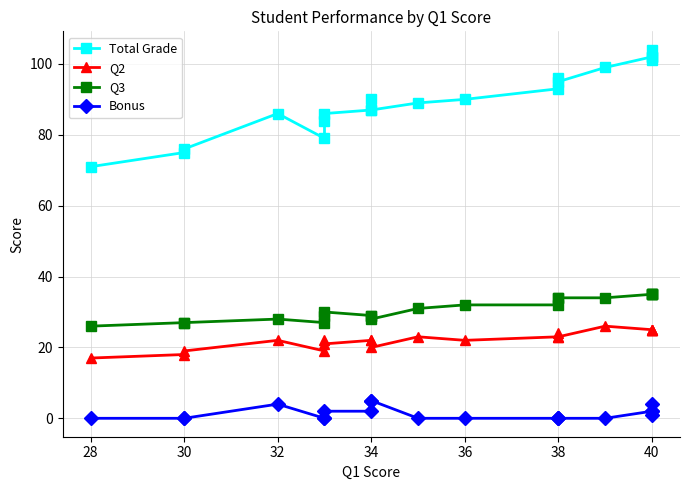

Reading left to right, what are all the values shown in this chart?

Total Grade: 71	75	76	86	79	84	86	87	90	87	89	90	93	96	95	99	102	102	104	101
Q2: 17	18	19	22	19	22	21	22	22	20	23	22	23	24	23	26	25	25	25	25
Q3: 26	27	27	28	27	29	30	29	29	28	31	32	32	34	34	34	35	35	35	35
Bonus: 0	0	0	4	0	0	2	2	5	5	0	0	0	0	0	0	2	2	4	1